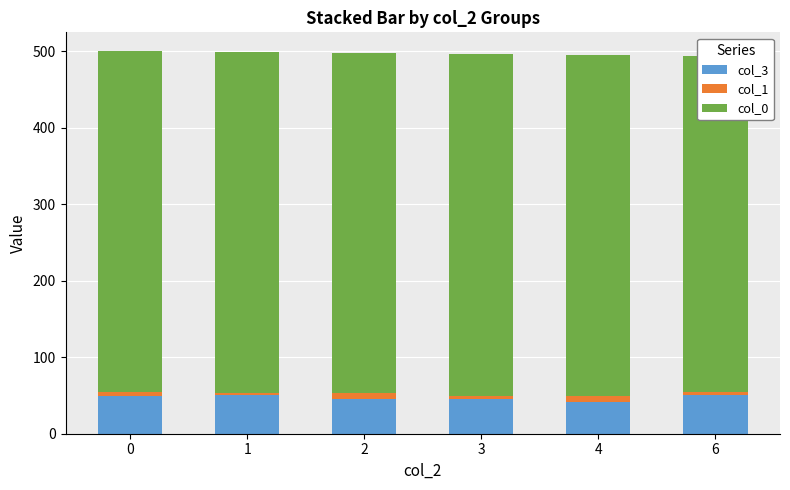

How many bars are there in each group?

3